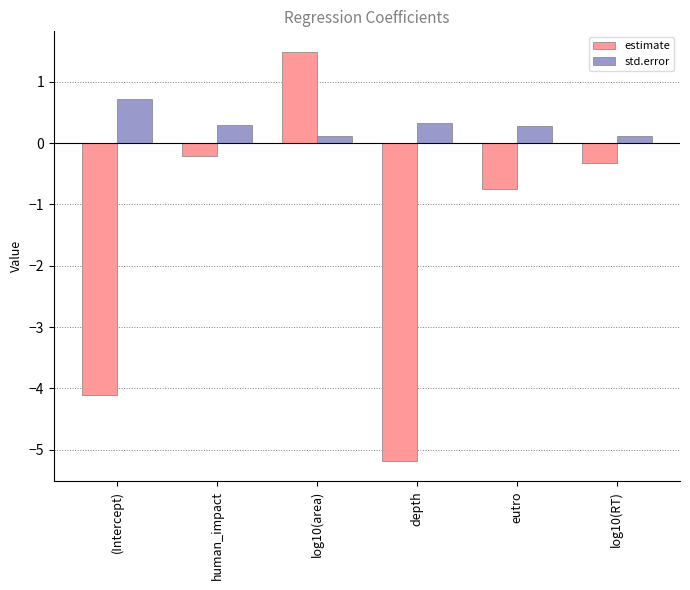

What are all the series names shown in the legend?

estimate, std.error